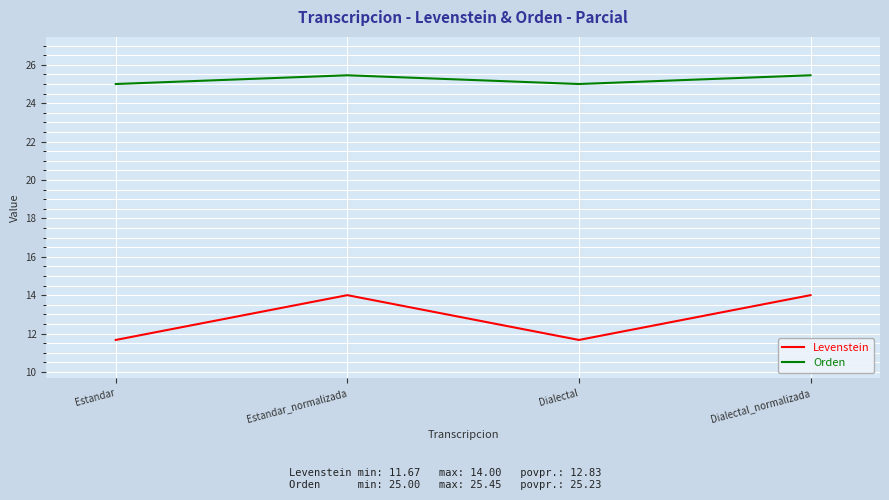

In Levenstein, how many points are lower than both neighbors (excluding endpoints)?

1